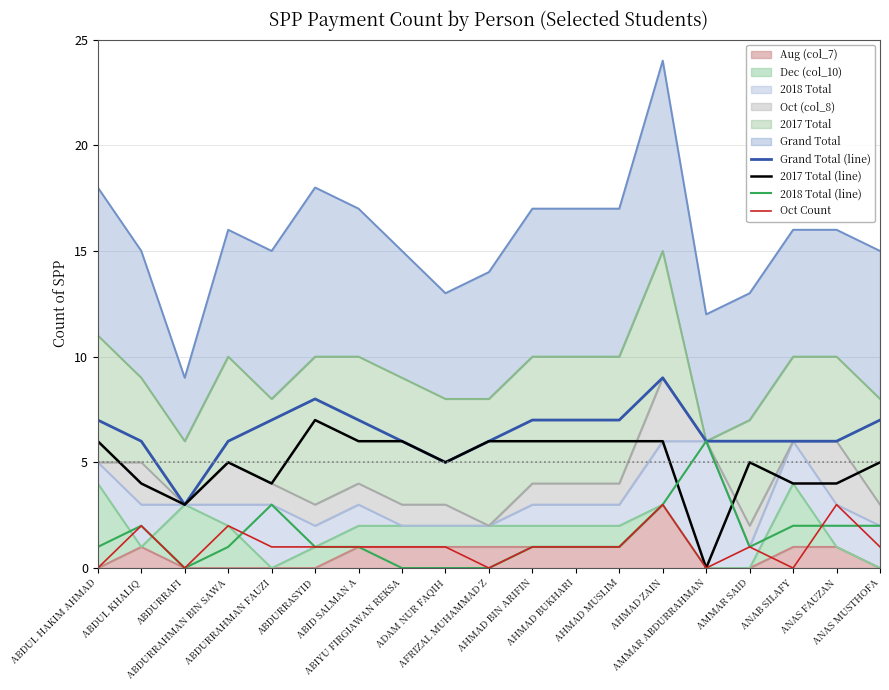

What is the value of the Grand Total (line) point at the 18th from the left?

6